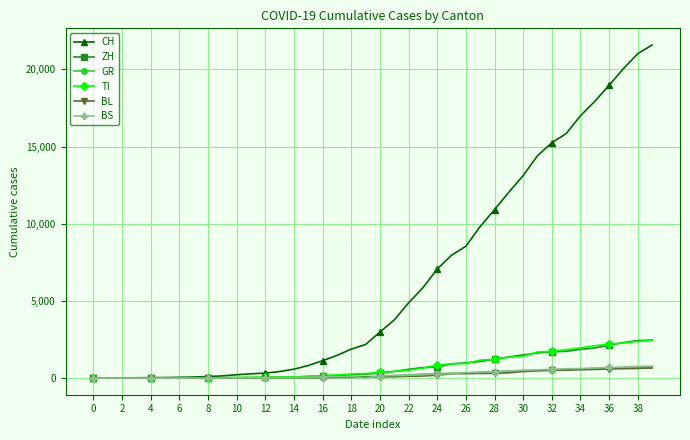

What are all the series names shown in the legend?

CH, ZH, GR, TI, BL, BS